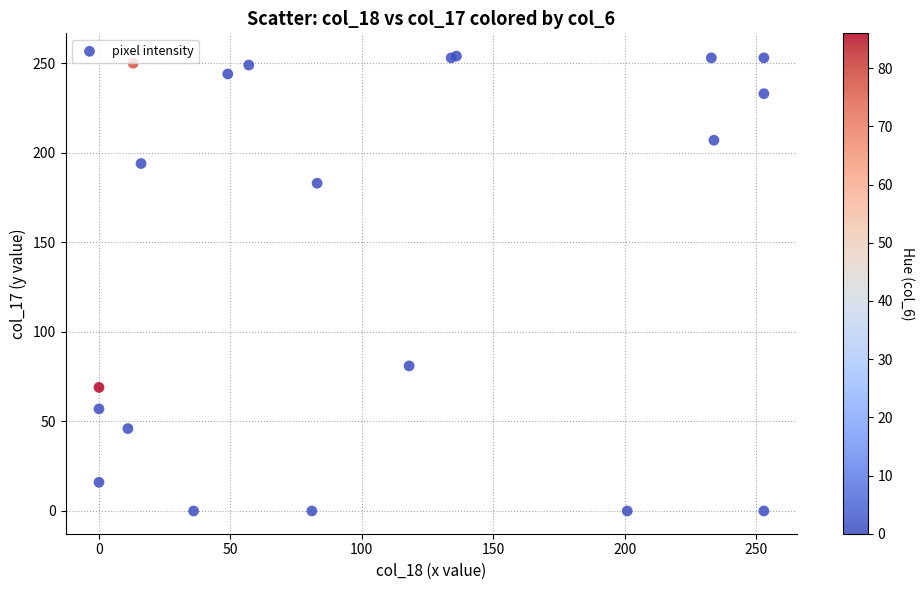

What Y value in the scatter plot is closest to 127?

81